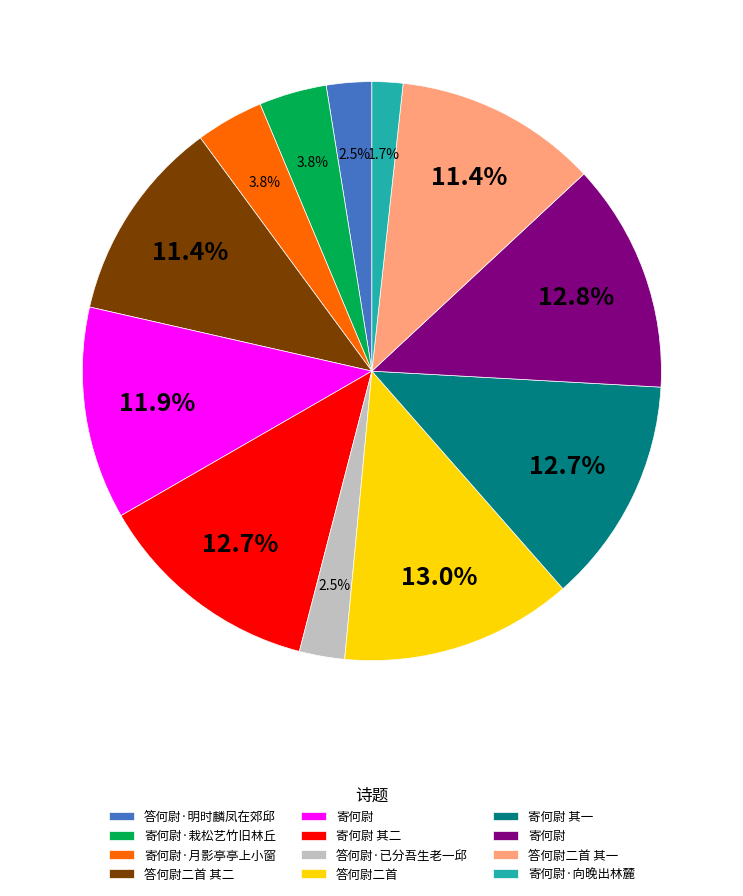

Is there a majority slice in this chart?

No